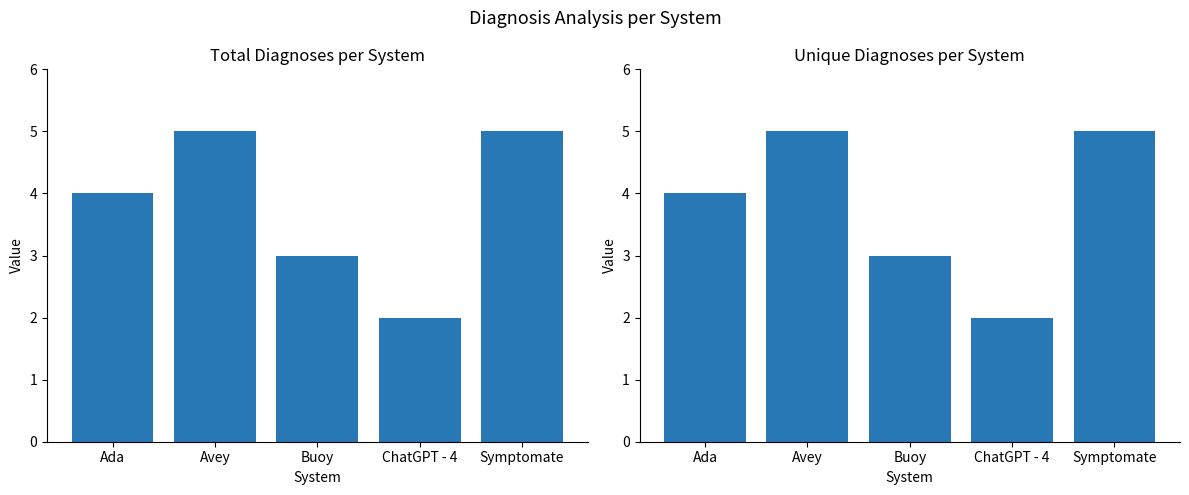

The value of Unique Diagnosis Count at Avey is 5. True or false?

True